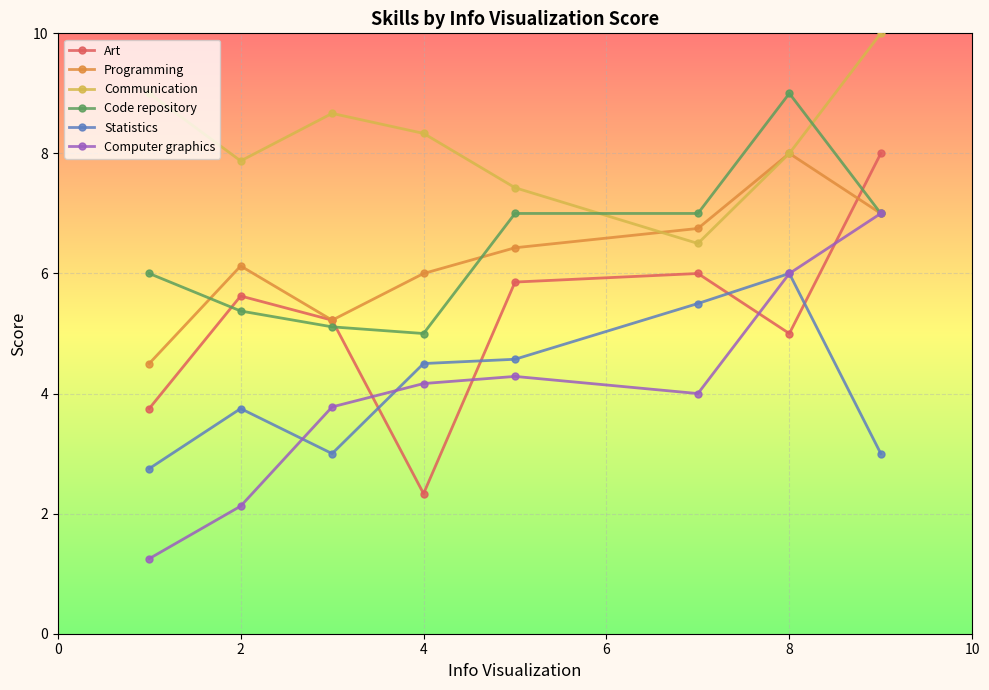

What is the value of the Statistics point at the 5th from the left?

4.6